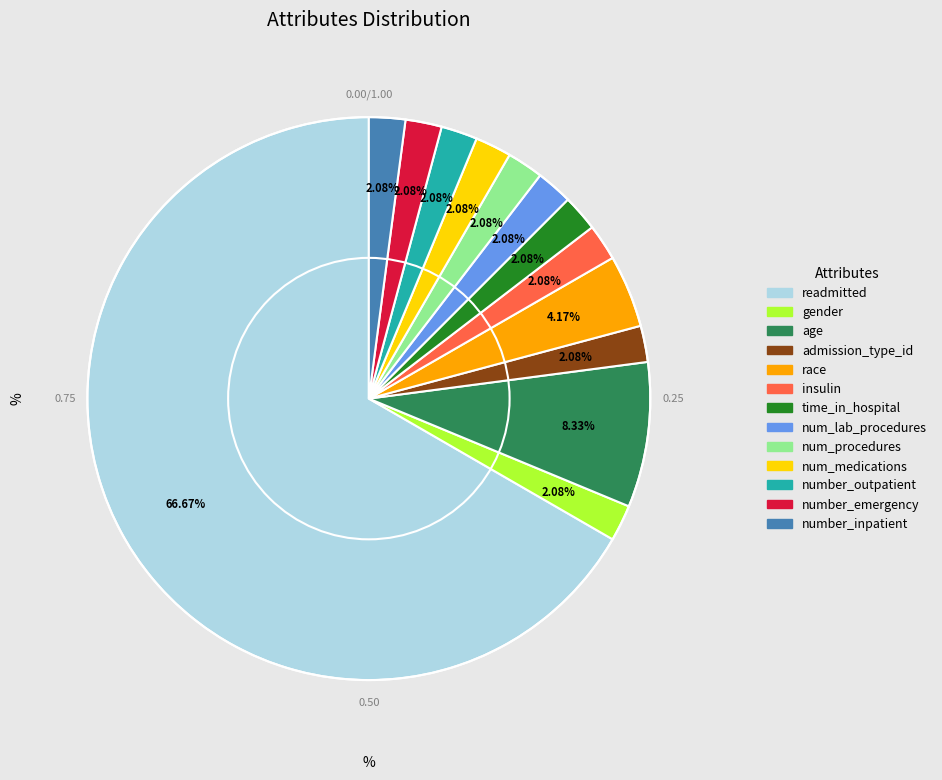

Which category accounts for the majority?

readmitted